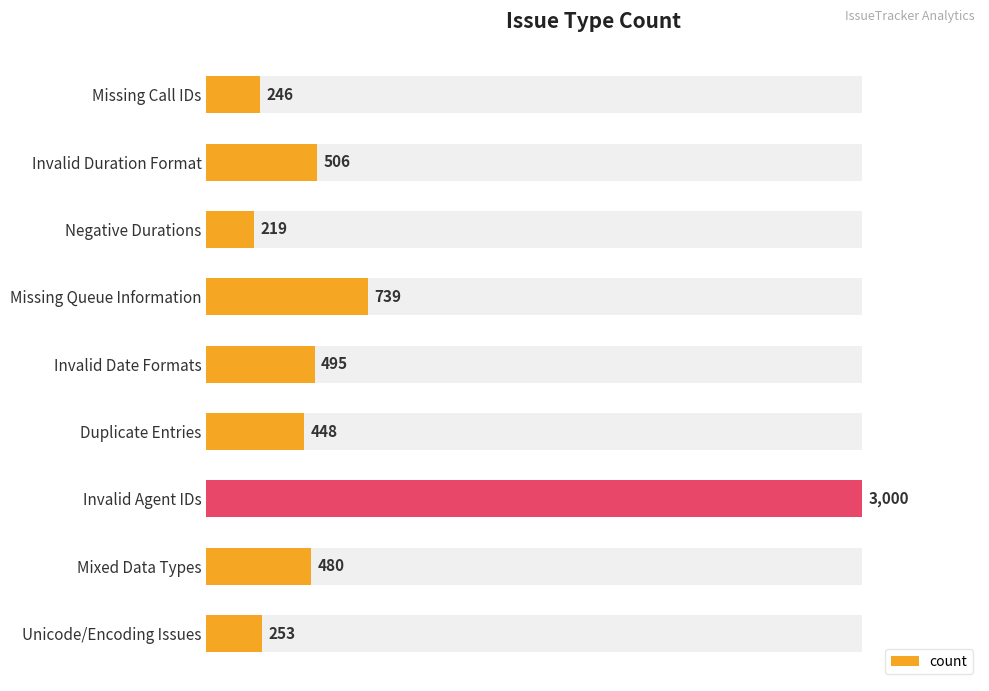

How many bars are there in total?

9